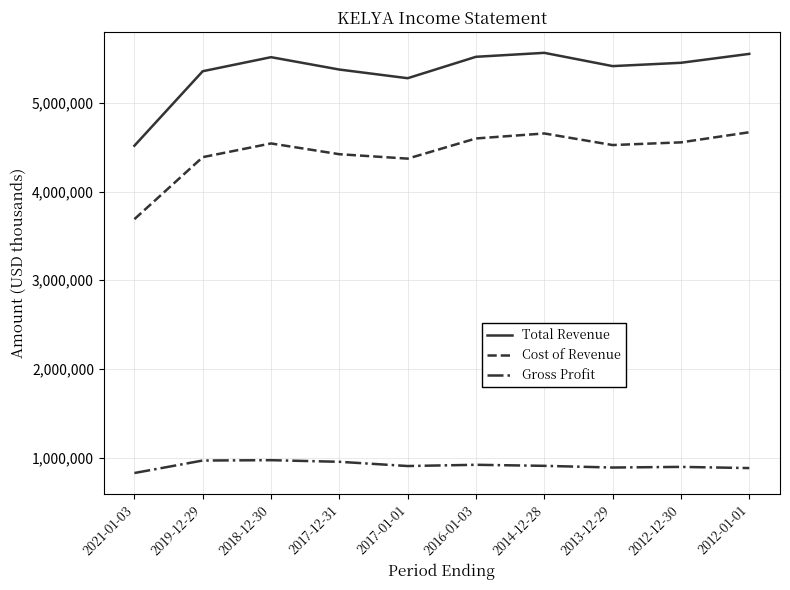

Which series has the largest total across all categories?

Total Revenue